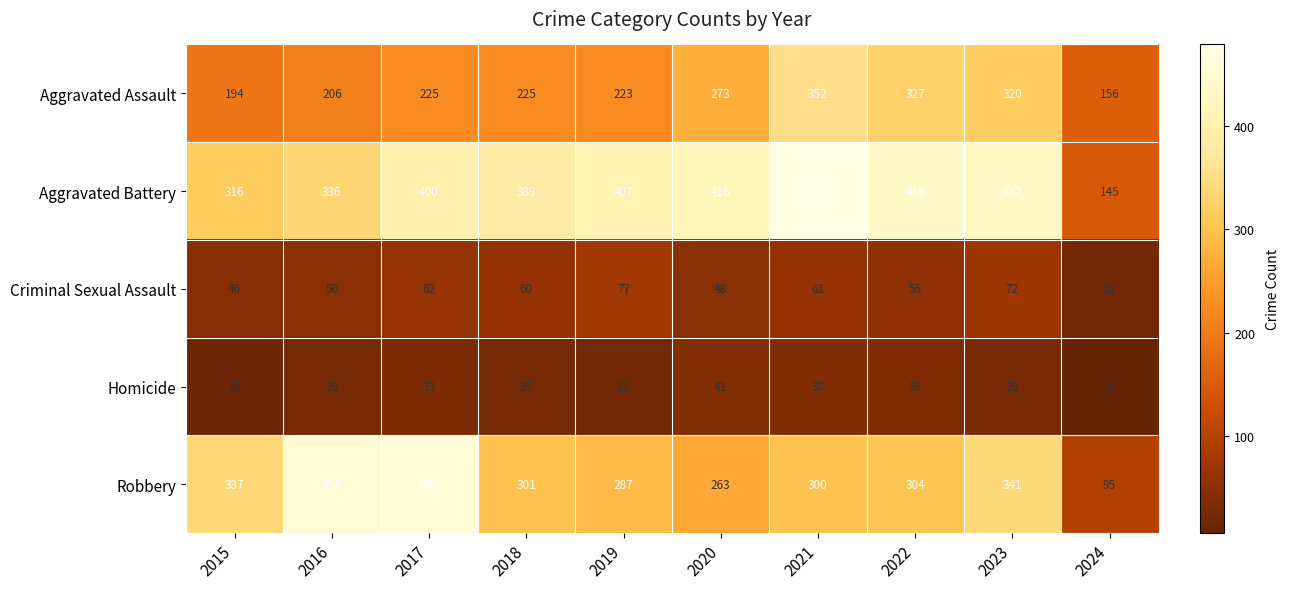

How many values in the Aggravated Assault series are below 225?

4